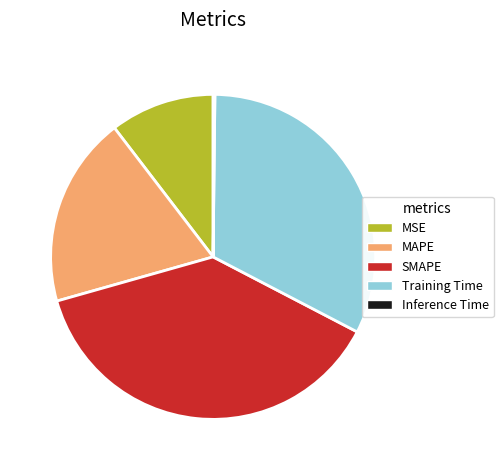

What is the largest slice in the pie chart?

SMAPE